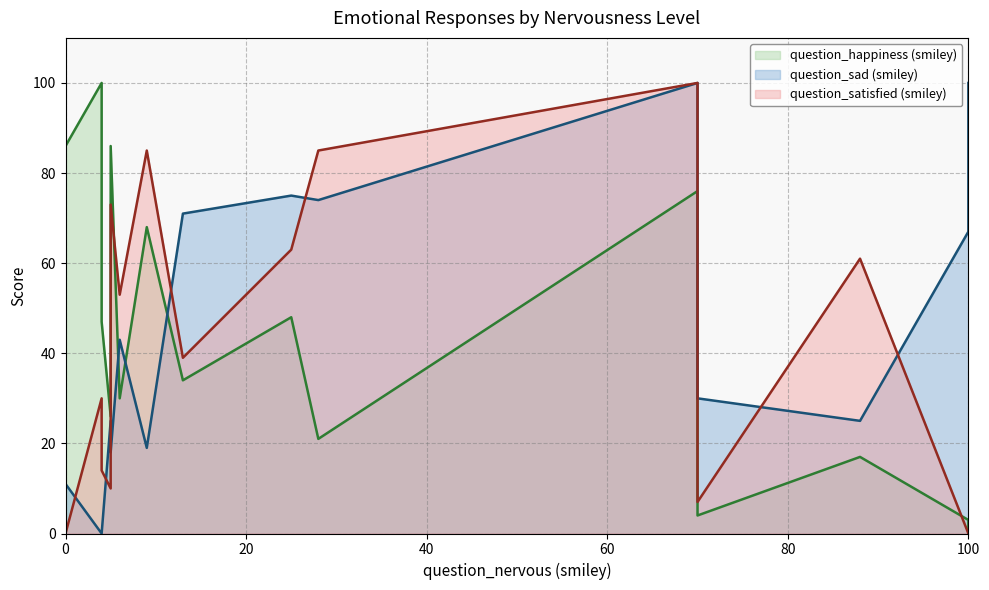

How many positive values does the question_happiness (smiley) series have?

19